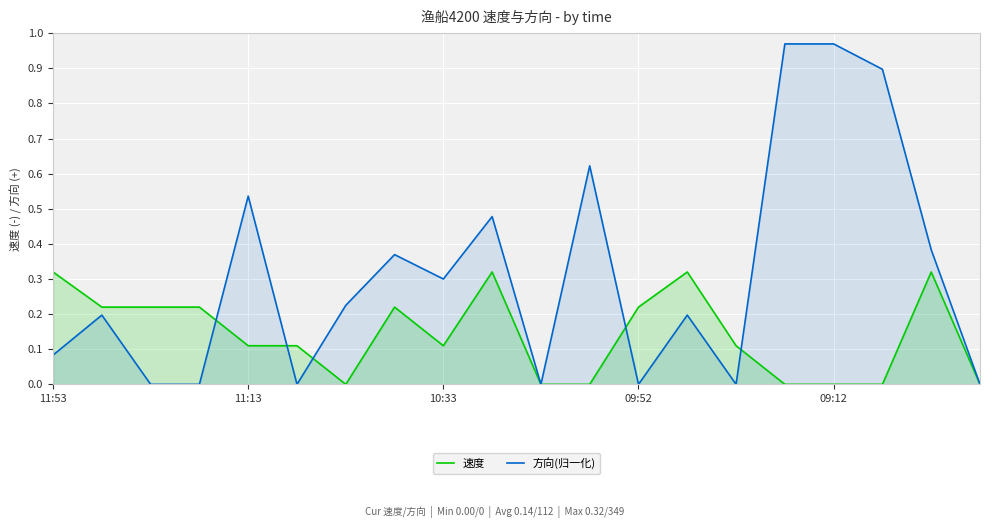

True or false: 速度 and 方向(归一化) intersect in this chart.

True